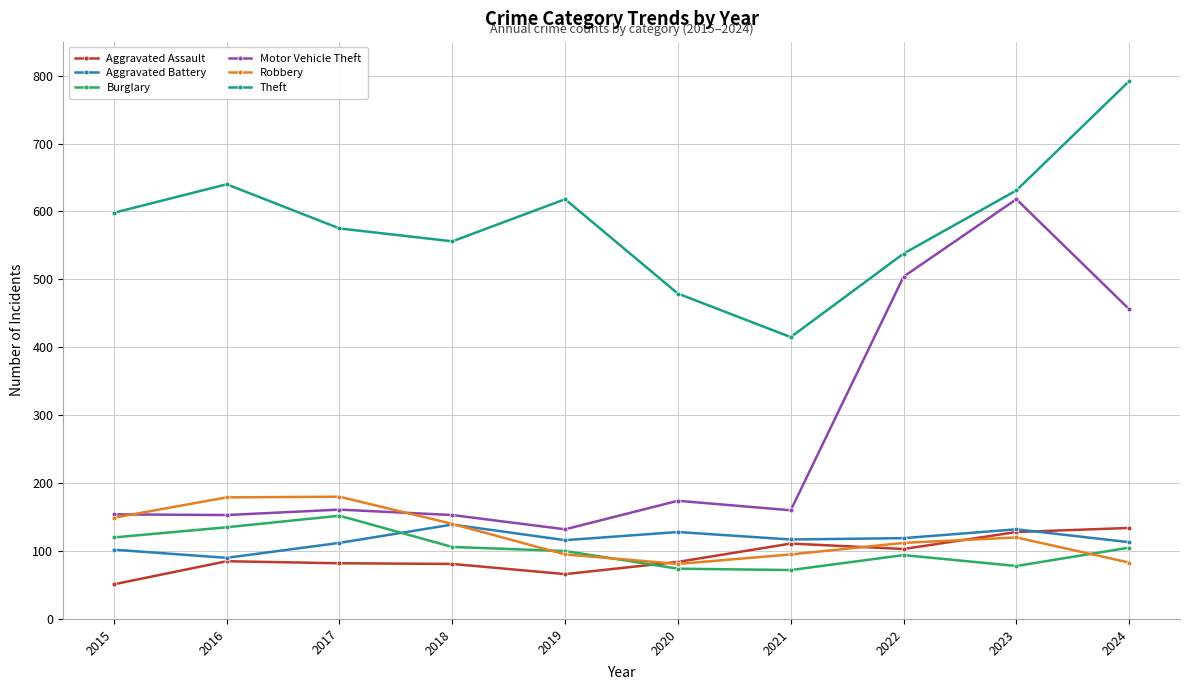

Is this an area chart (filled region under the line)?

No